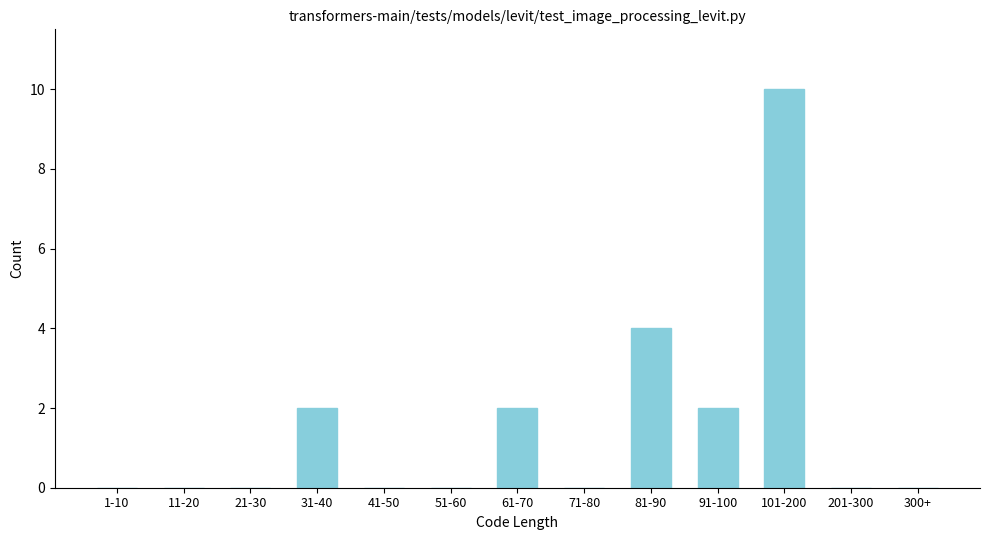

Reading right to left, what are all the values shown in this chart?

300+=0	201-300=0	101-200=10	91-100=2	81-90=4	71-80=0	61-70=2	51-60=0	41-50=0	31-40=2	21-30=0	11-20=0	1-10=0